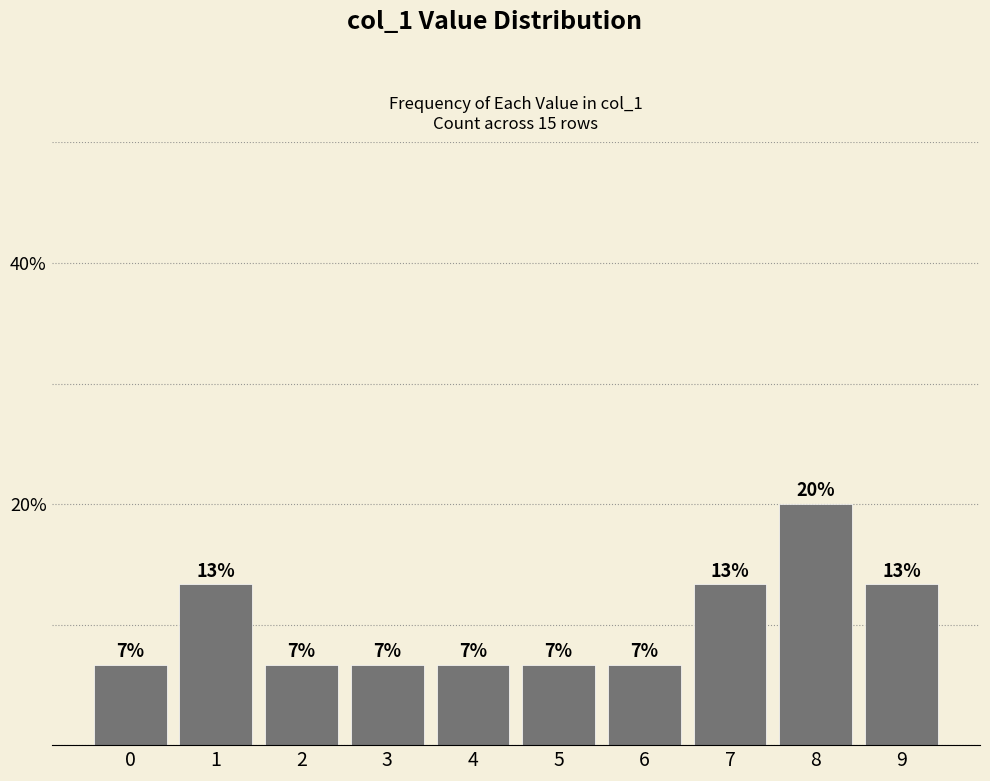

Rank the categories by value from highest to lowest.

8, 1, 7, 9, 0, 2, 3, 4, 5, 6